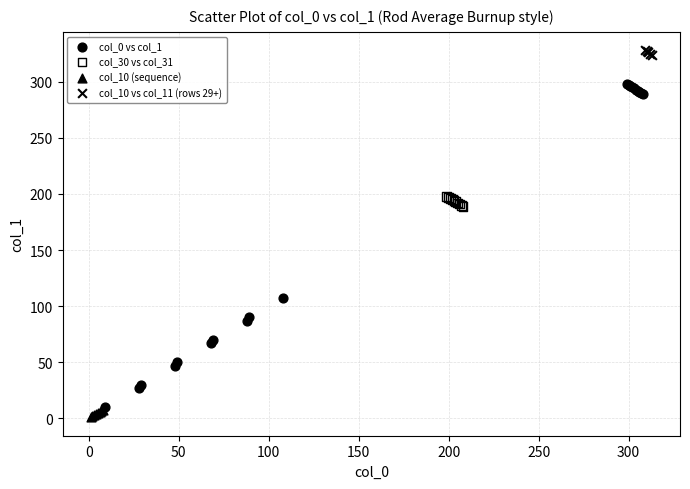

Which series contains the highest Y value?

col_10 vs col_11 (rows 29+)